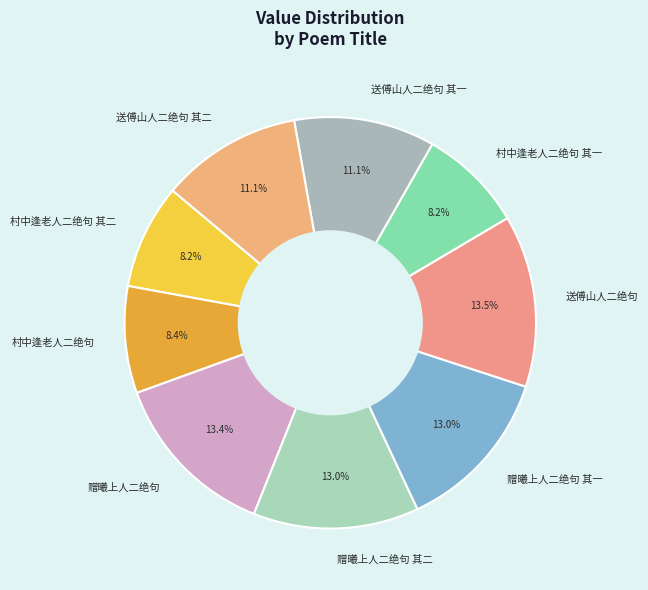

Is the sum of 送傅山人二绝句 其一 and 赠曦上人二绝句 其二 greater than half?

No